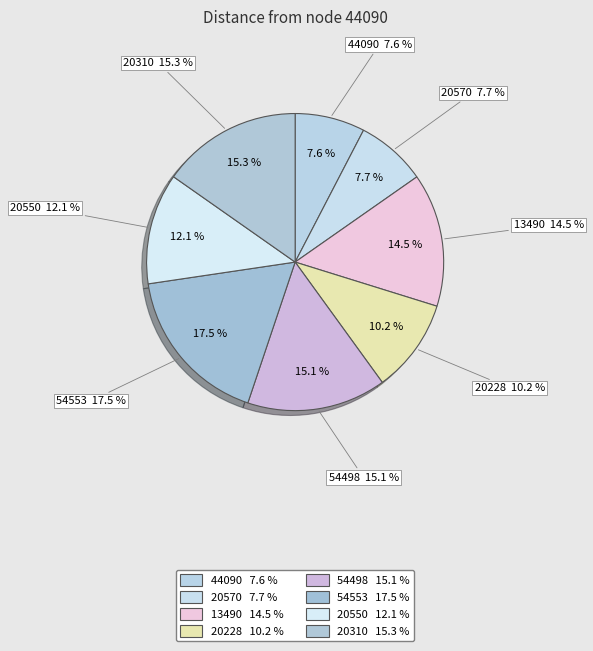

The 13490 slice represents 26% of the pie. True or false?

False